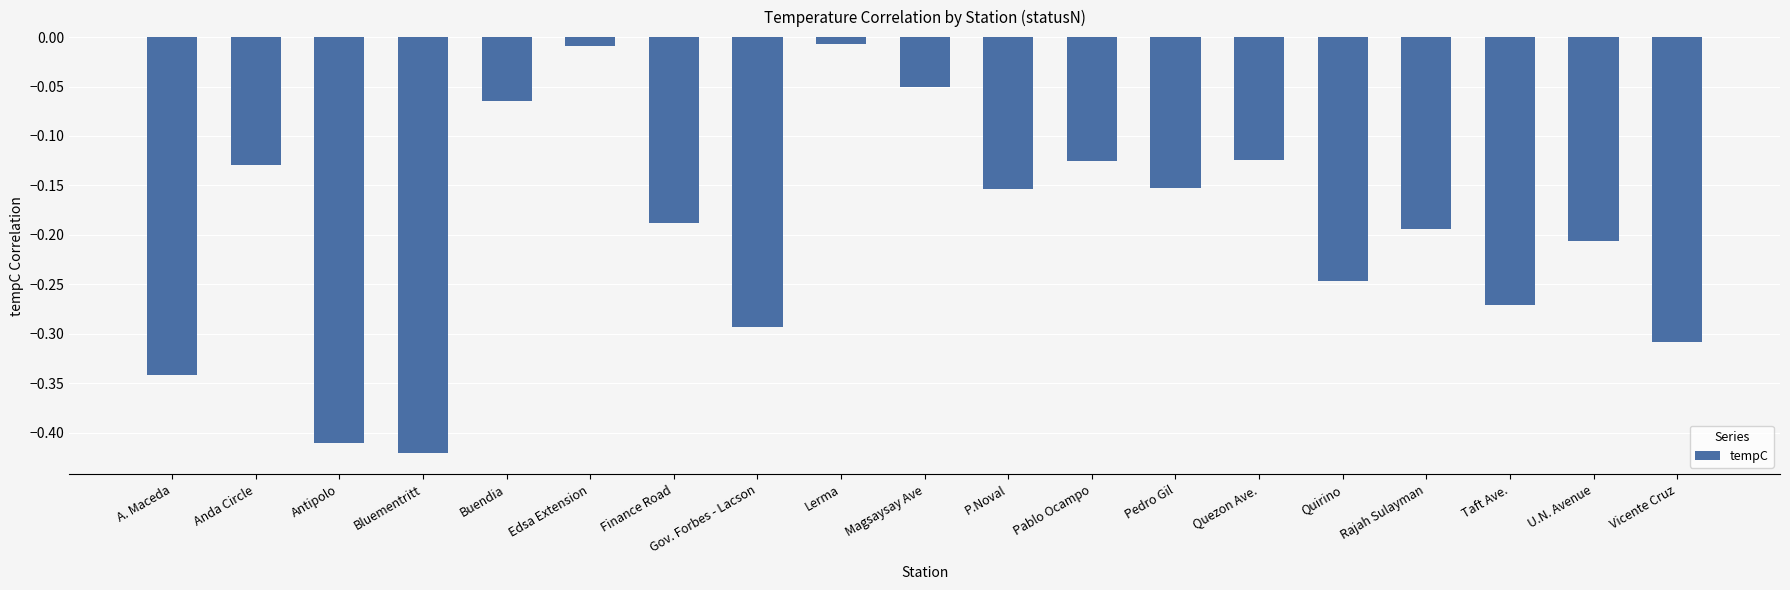

What is the label of the 4th bar from the right?

Rajah Sulayman